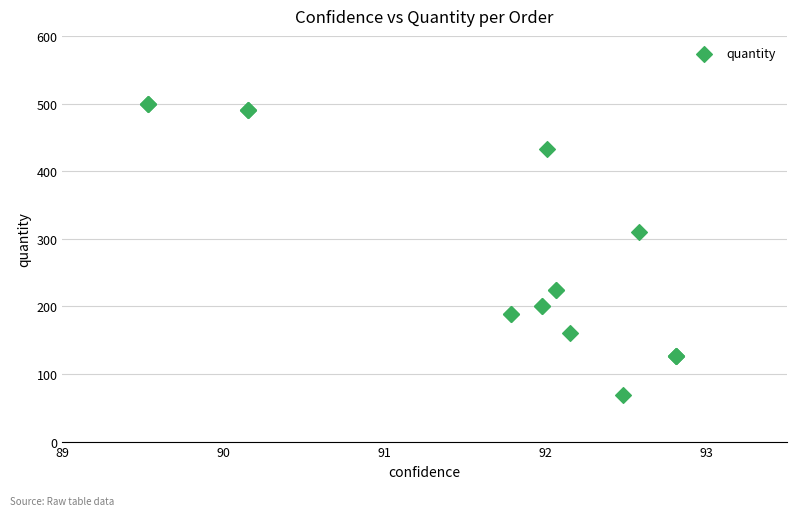

What Y value in the scatter plot is closest to 284?

310